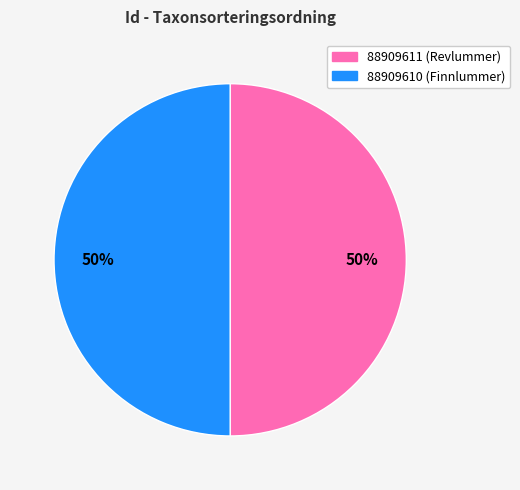

To the nearest percent, what portion does 88909610 represent?

50%